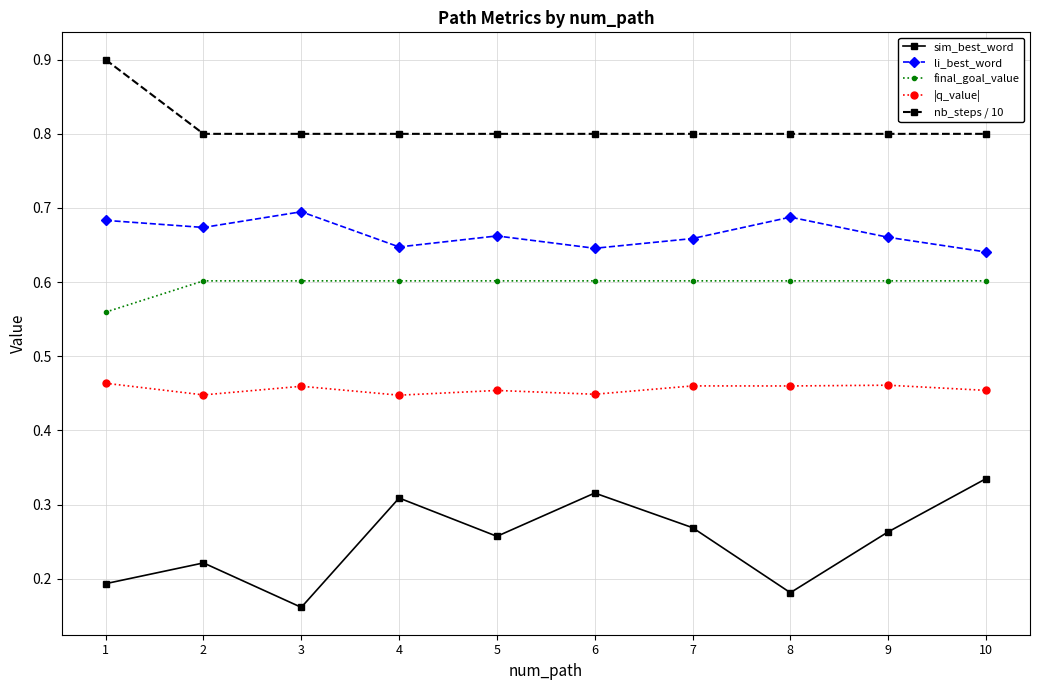

Count the number of categories in the chart.

10